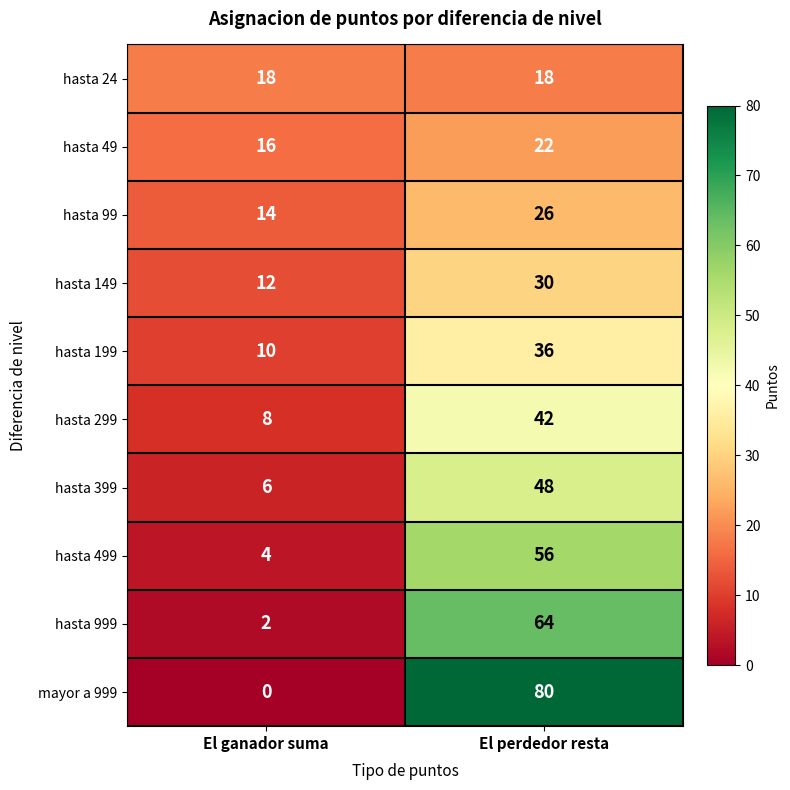

The hasta 299 series shows 13 at El ganador suma. True or false?

False